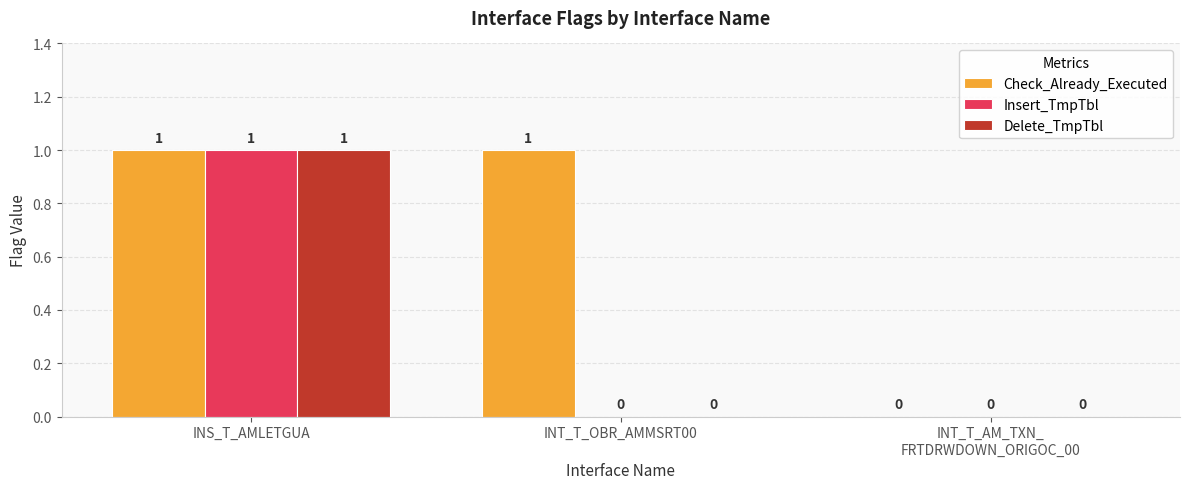

The Check_Already_Executed series shows 0 at INT_T_AM_TXN_
FRTDRWDOWN_ORIGOC_00. True or false?

True